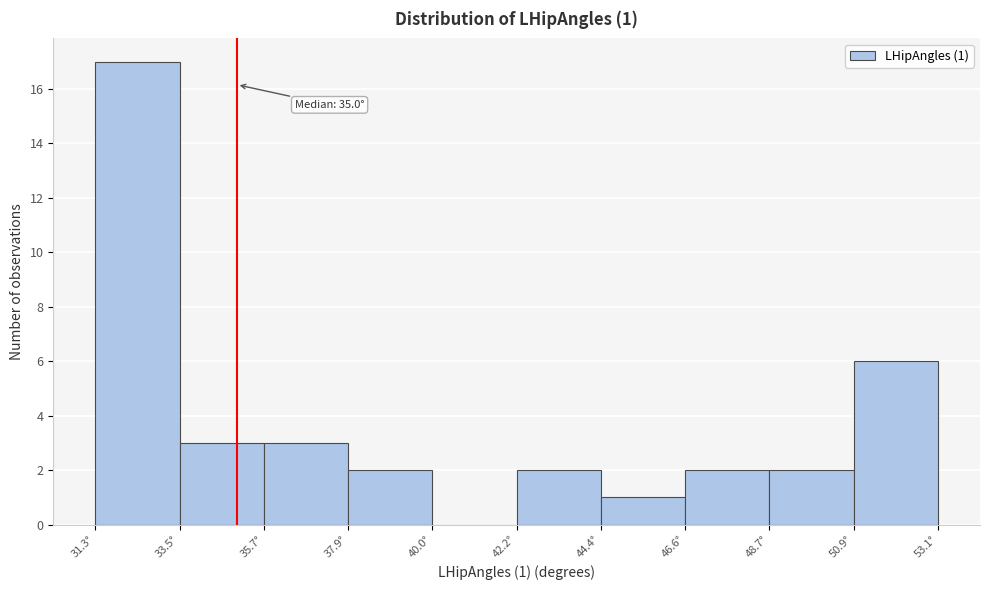

Over which range of the x-axis is the bar tallest?

31.5 to 33.5